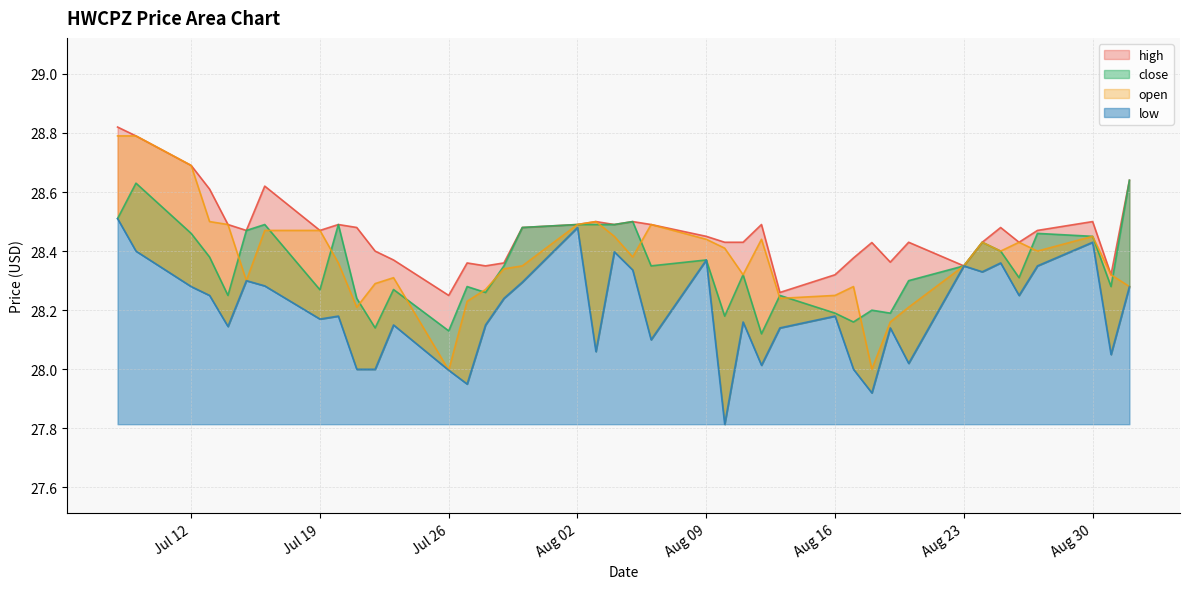

What is the average value of the open series?

28.4